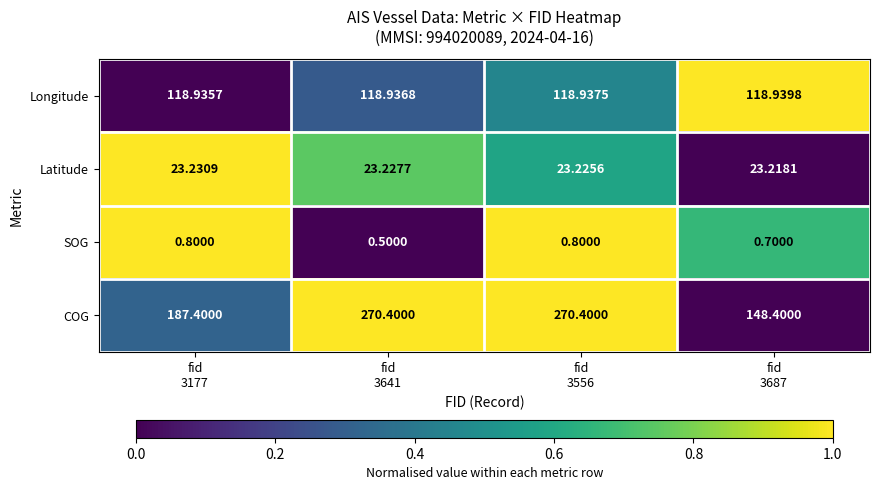

Which series has the largest total across all categories?

COG